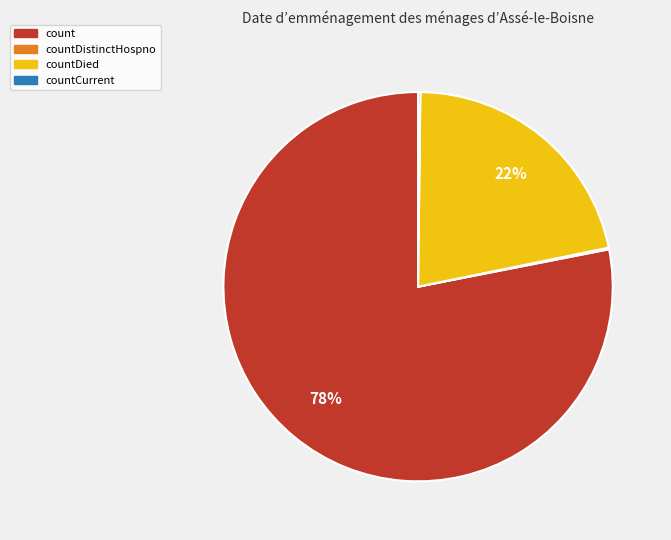

To the nearest percent, what is the difference between the largest and smallest slice percentages?

78%